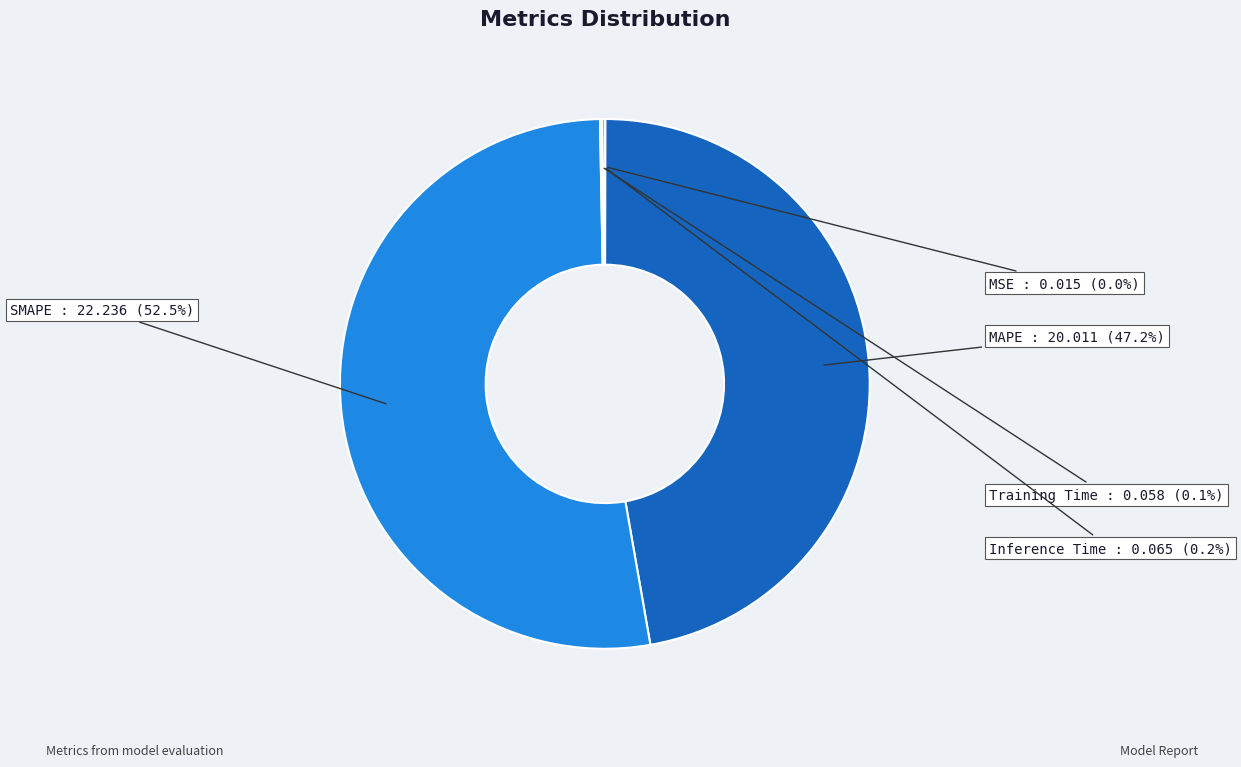

What is the largest slice in the pie chart?

SMAPE